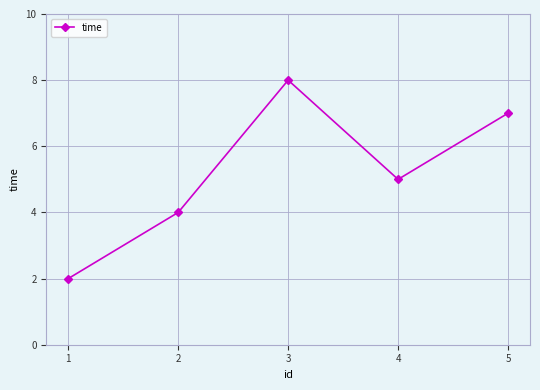

Which has a higher value, 1 or 5?

5